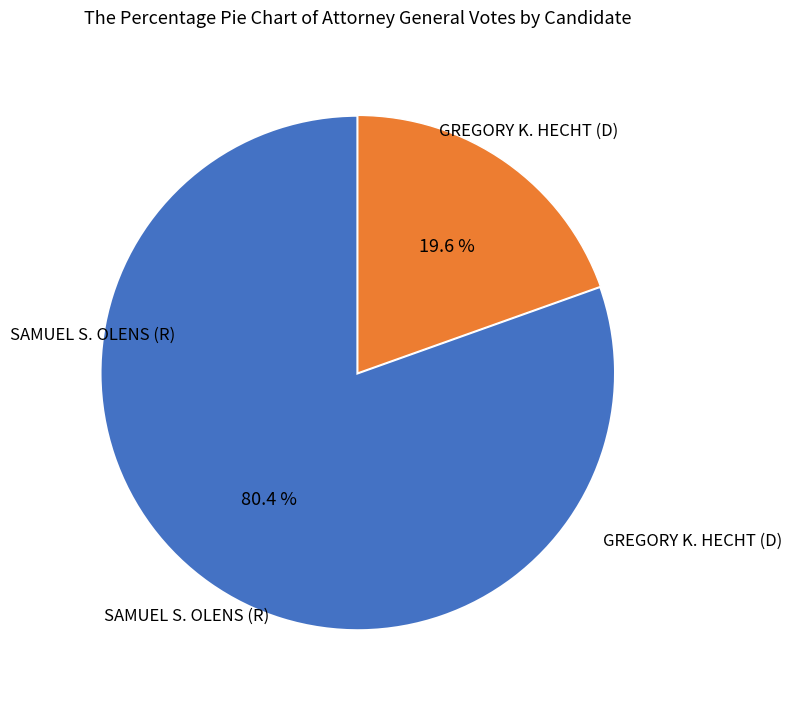

Count the number of slices in the pie.

2